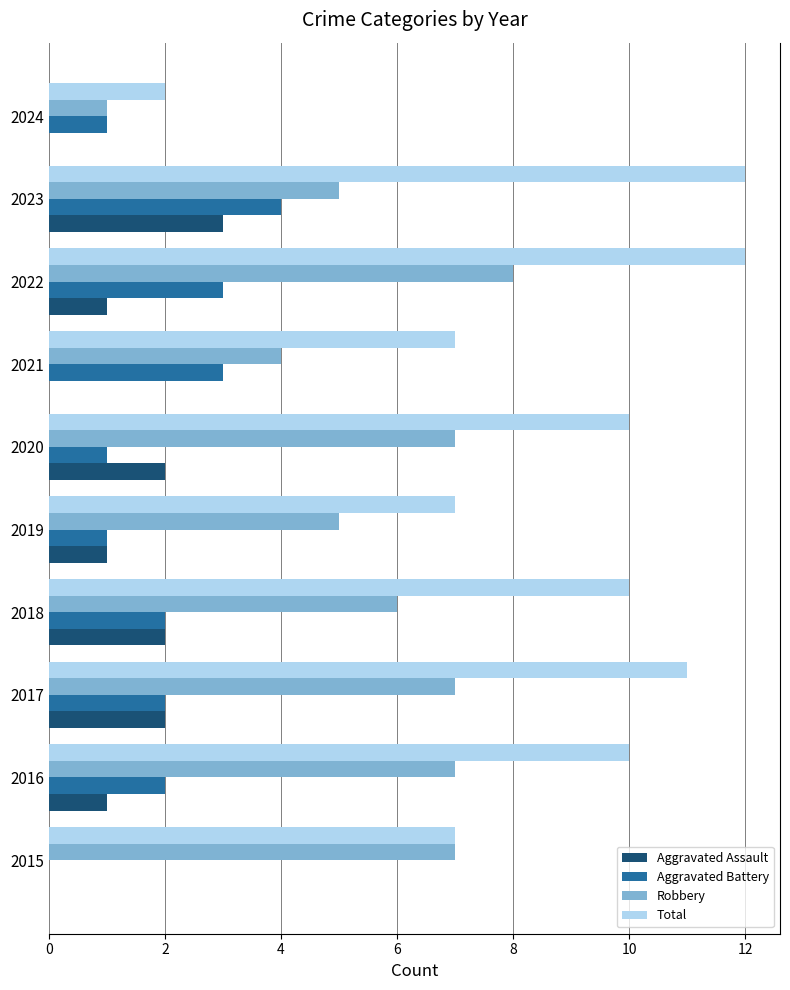

Count the number of data series in this chart.

4